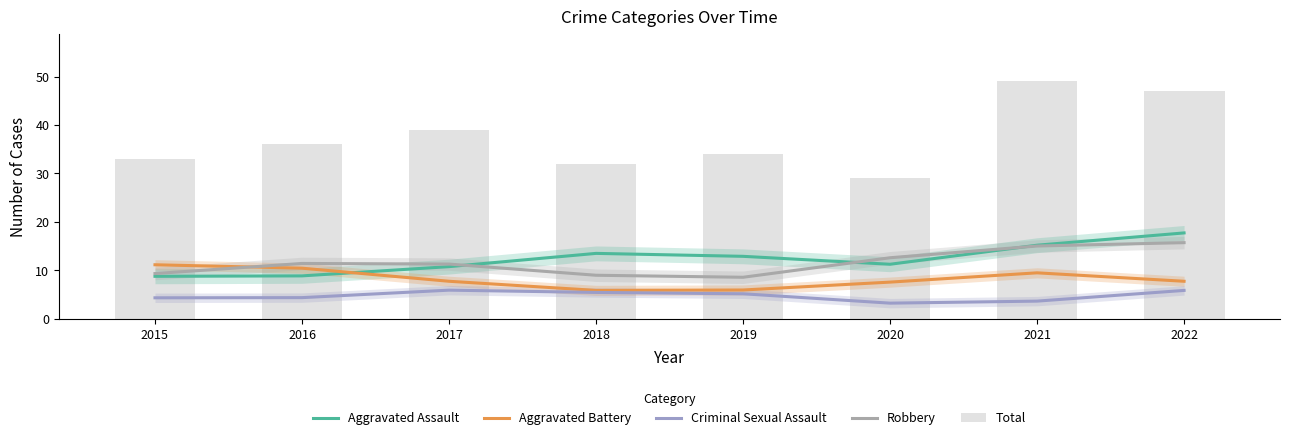

How many categories are shown in the chart?

8